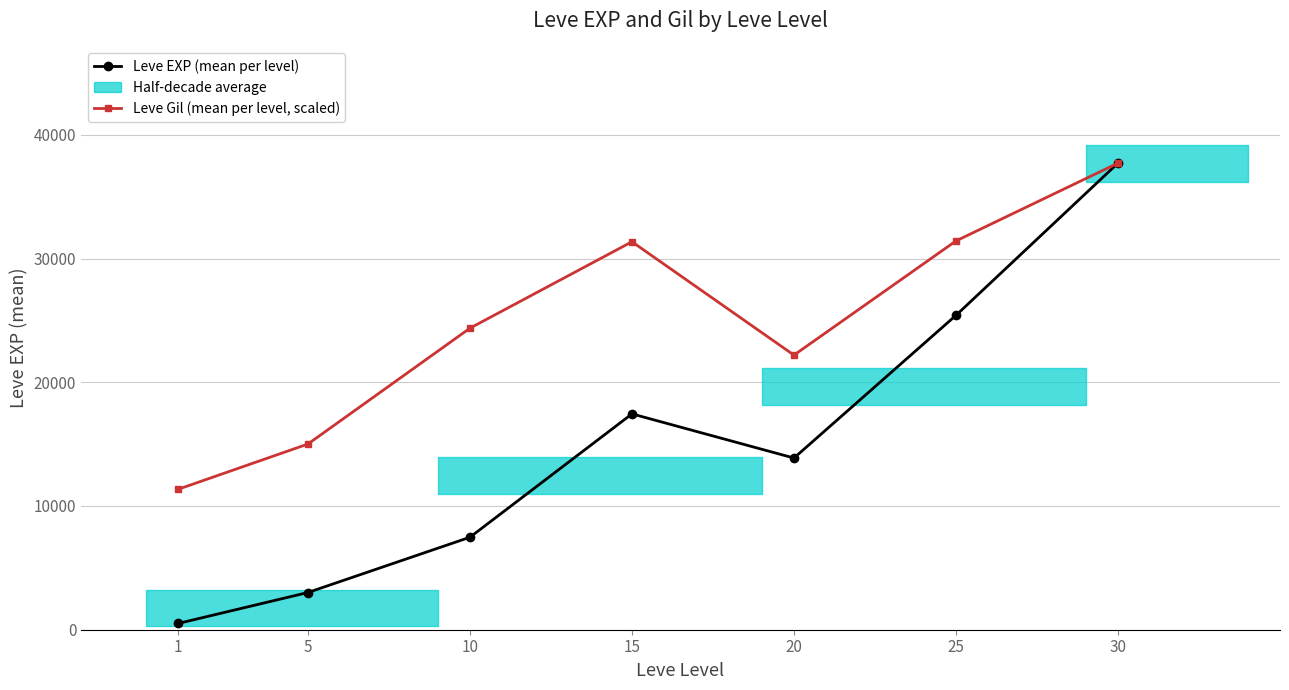

At which category does Leve EXP (mean per level) reach its first local peak?

15